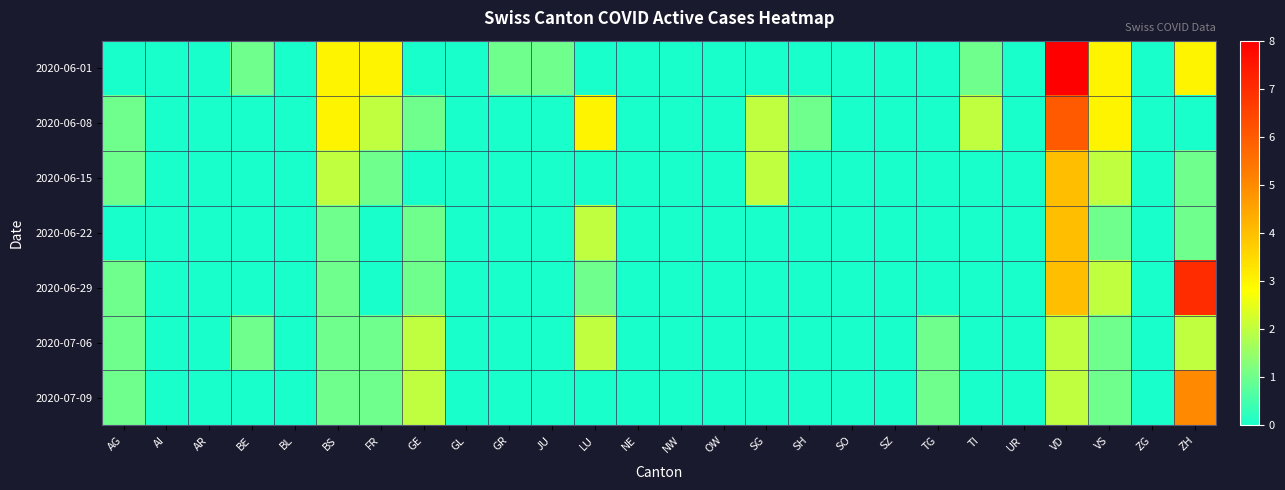

How many distinct data groups are displayed?

7